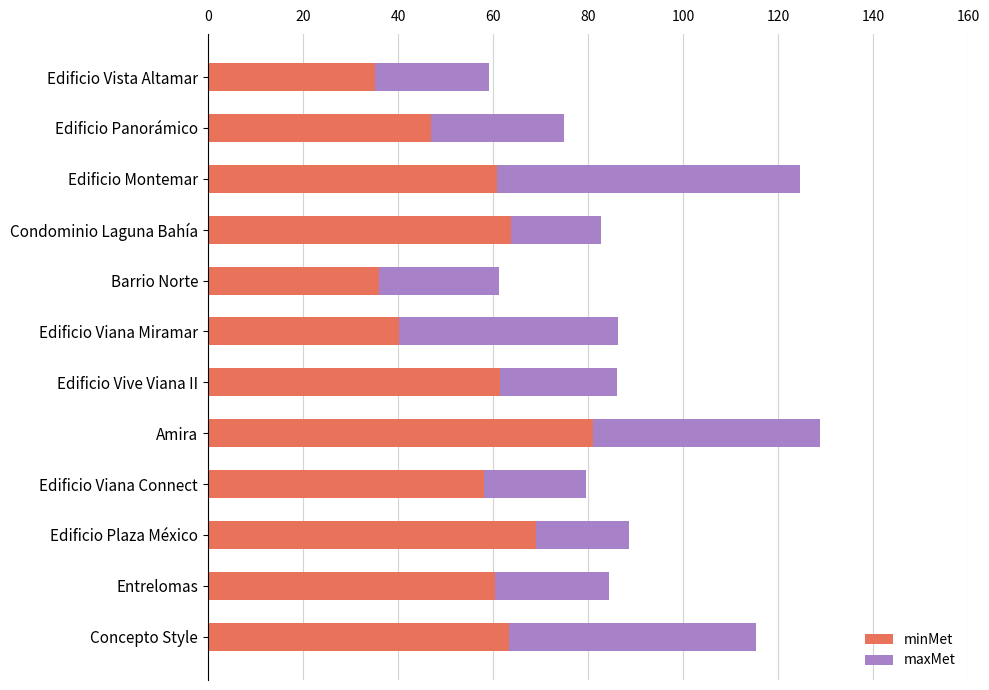

What is the minimum value for minMet?

35.2